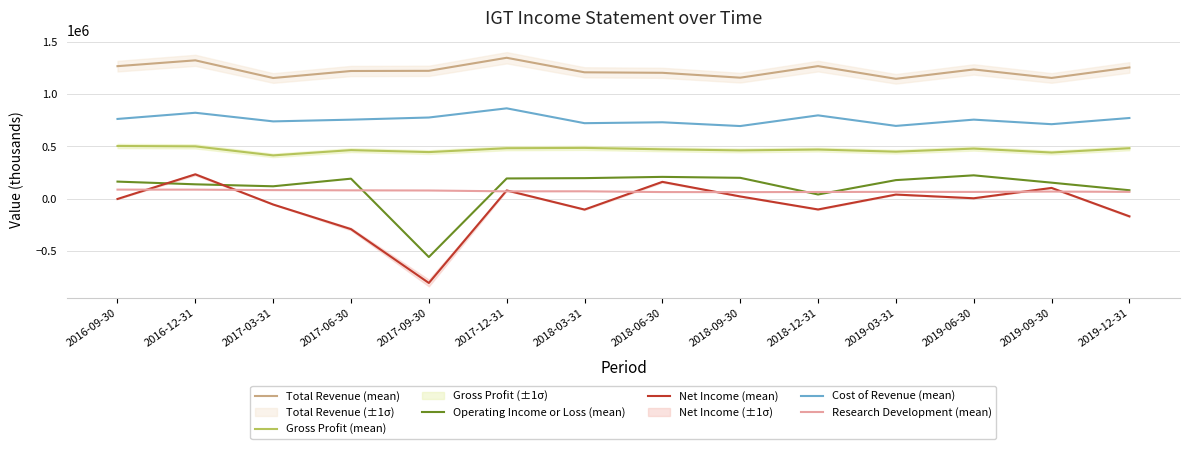

What is the difference between the maximum and minimum values in the Net Income (mean) series?

1036900